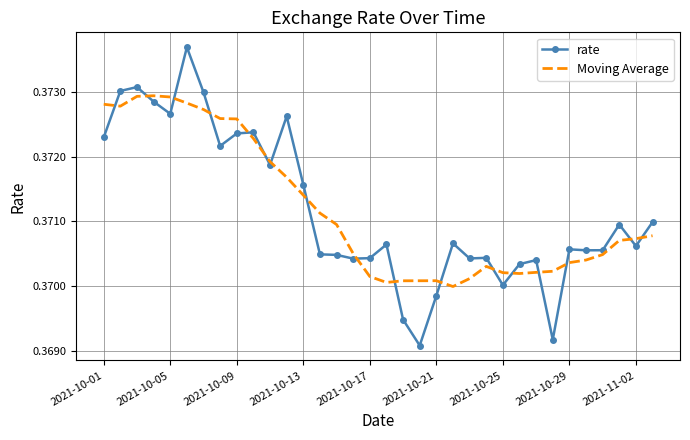

List the series in order of their peak value, highest first.

rate, Moving Average